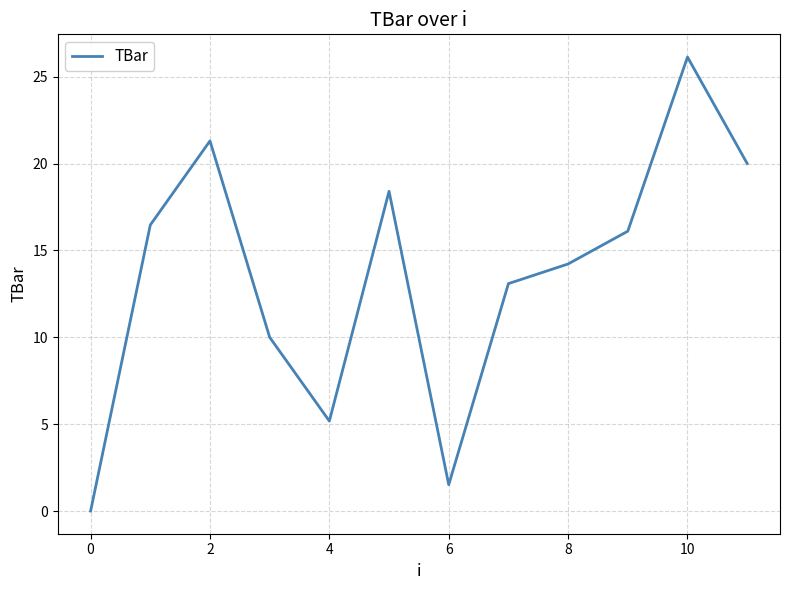

How many lines are shown in the chart?

1